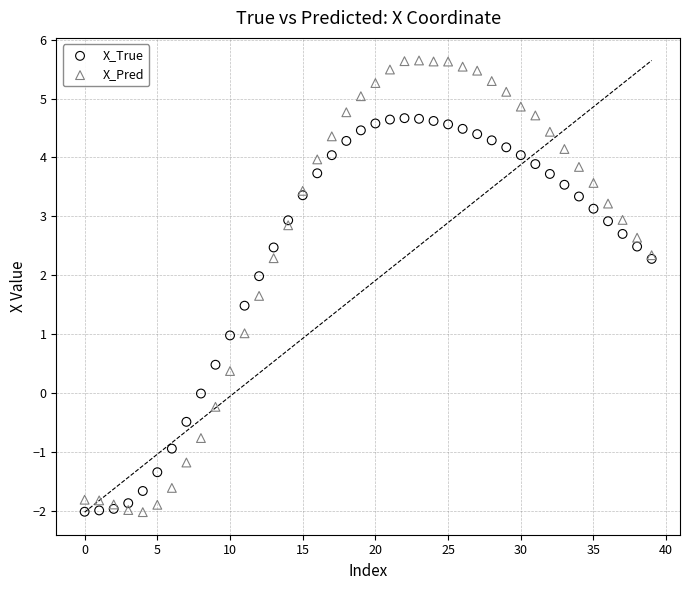

What are all the series names shown in the legend?

X_True, X_Pred